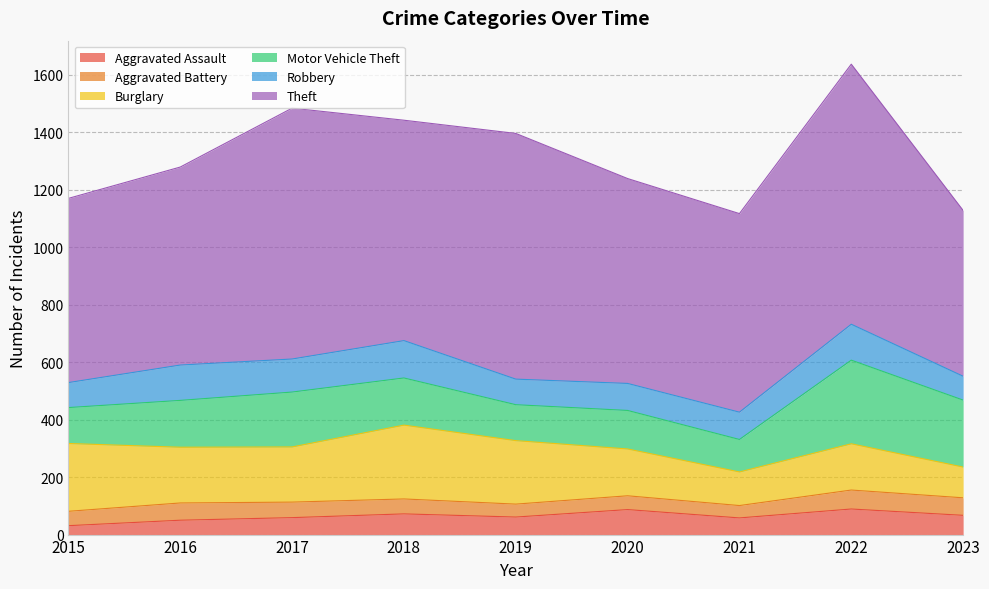

Which series has the largest total across all categories?

Theft